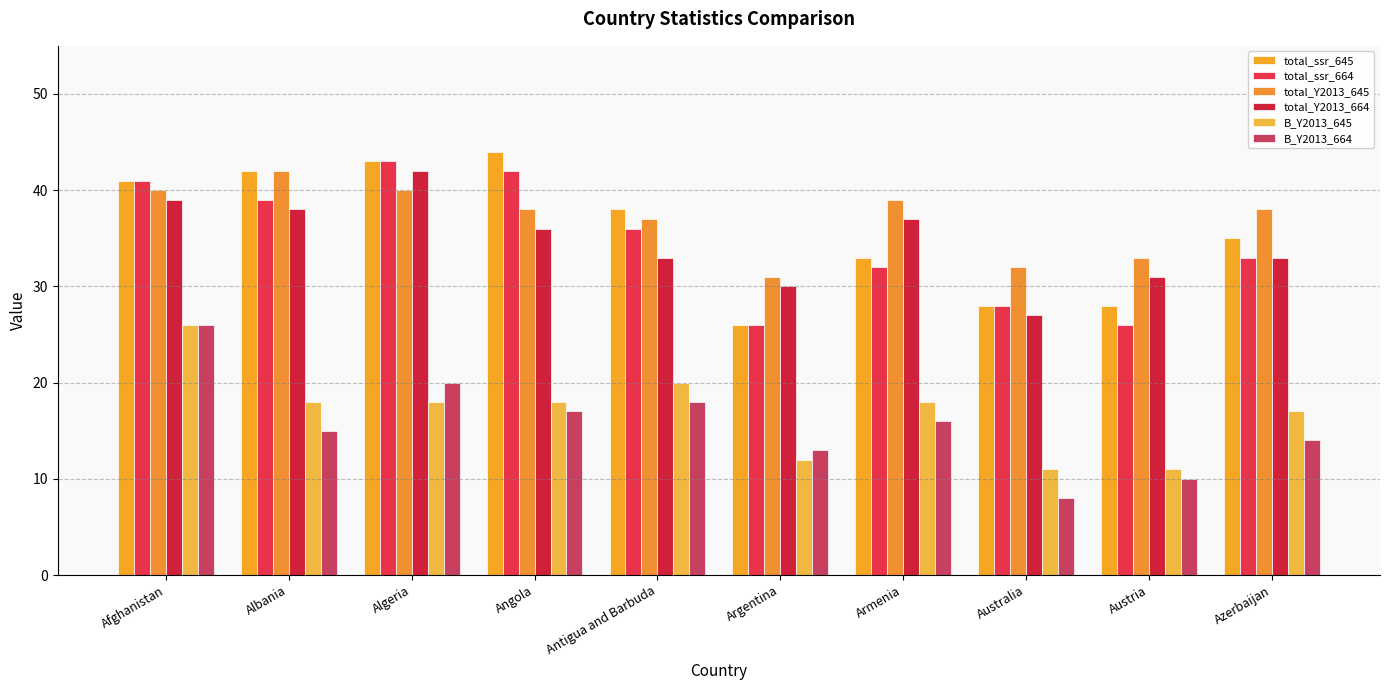

What are all the series names shown in the legend?

total_ssr_645, total_ssr_664, total_Y2013_645, total_Y2013_664, B_Y2013_645, B_Y2013_664